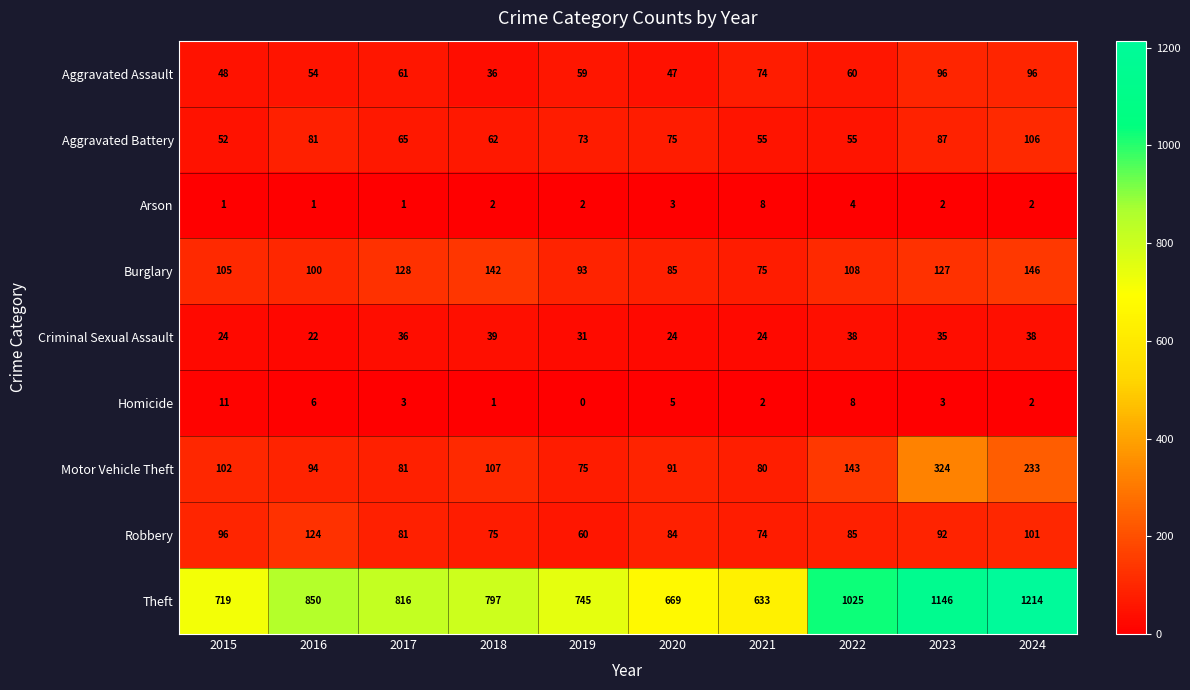

What is the difference between the highest and lowest values at 2024?

1212